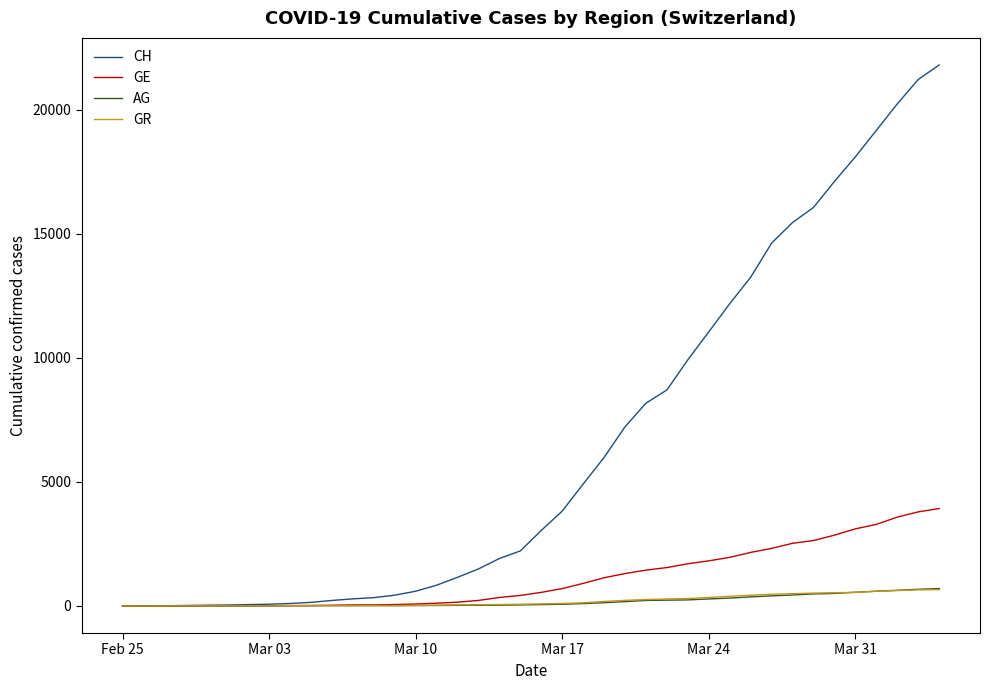

How many values in the AG series are below 56?

20